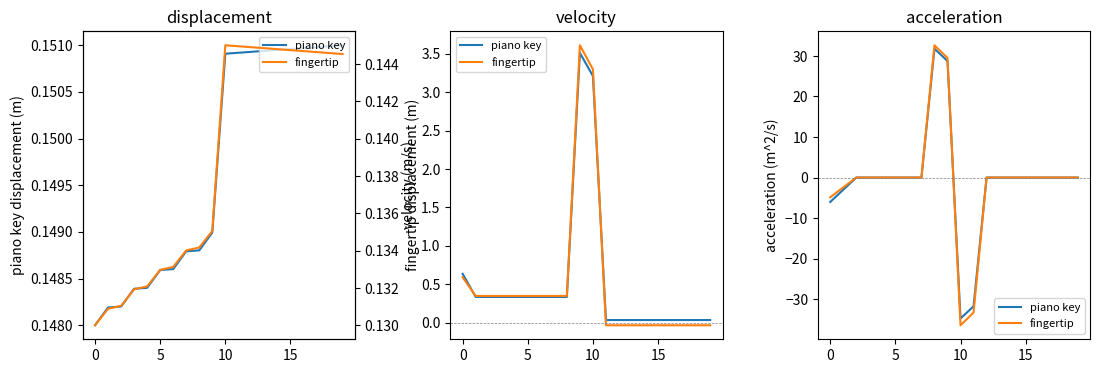

What is the sum of the piano key values at 8 and 15?

31.8